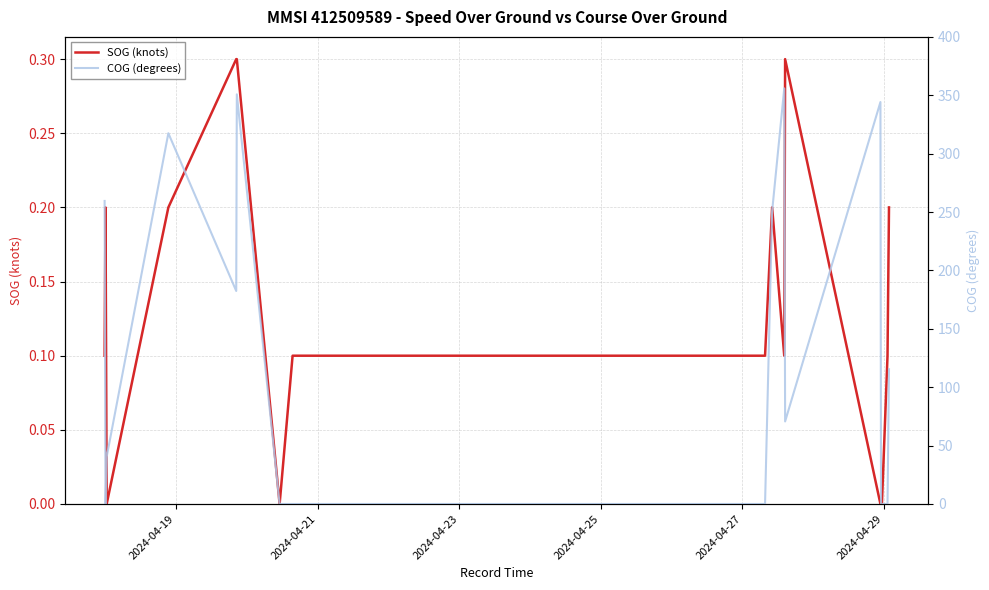

Count the SOG (knots) values in the range 0 to 1.

40